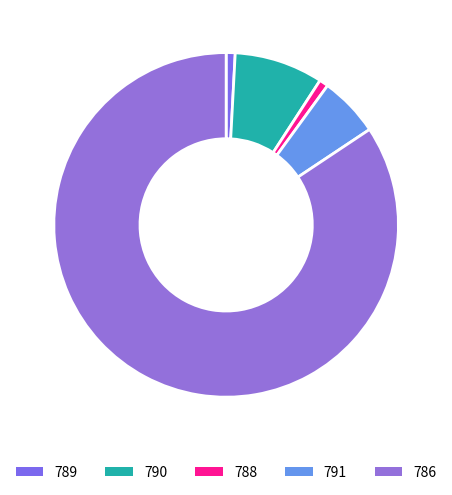

What percentage do 789 and 791 together represent?

6.5%